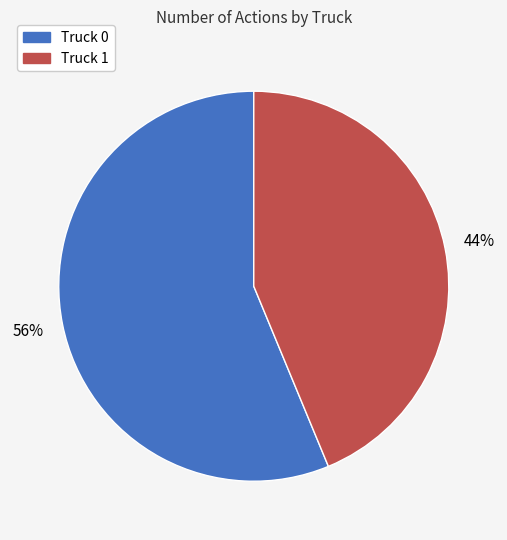

To the nearest percent, what portion does Truck 0 represent?

56%